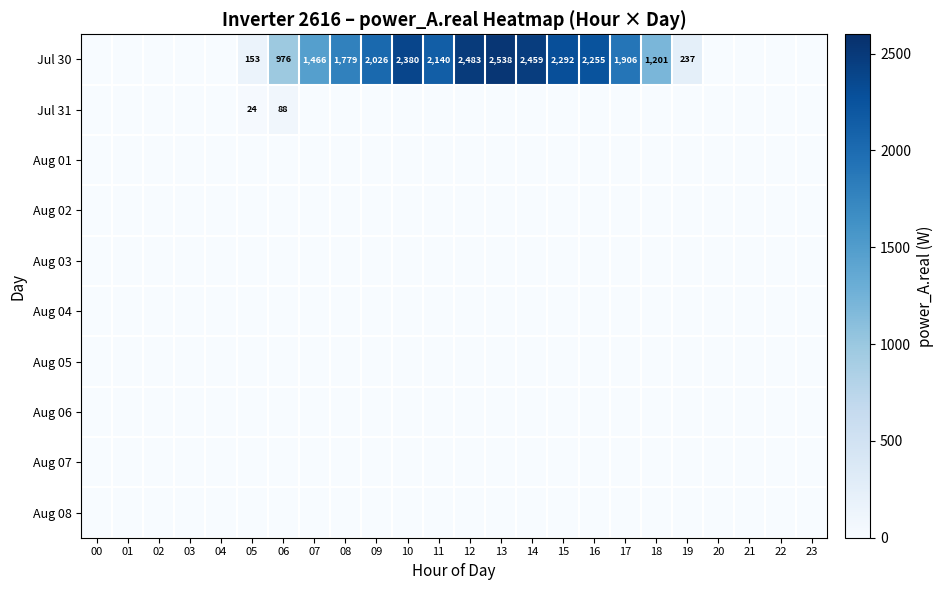

True or false: Jul 30 has a value of 1779 at 08.

True